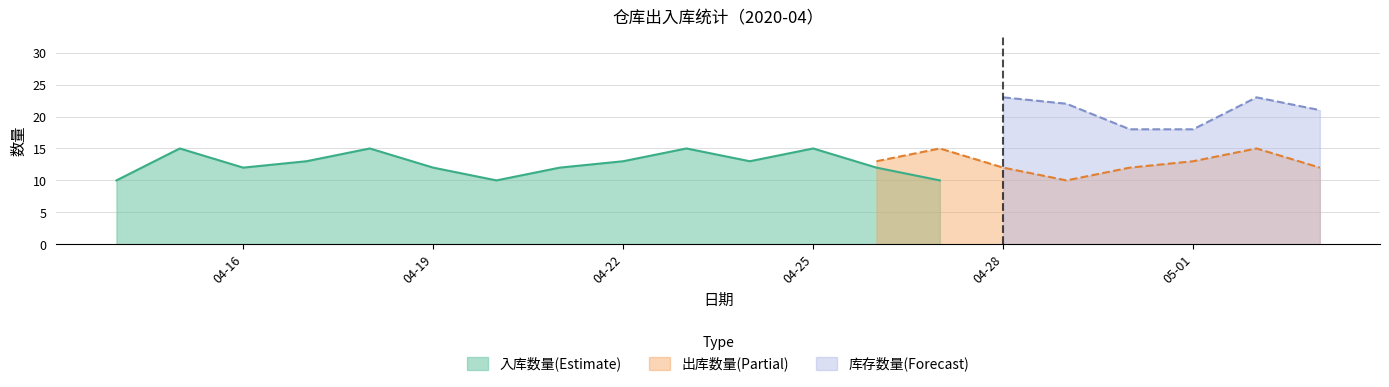

What is the lowest value of the 入库数量(Estimate) series?

10